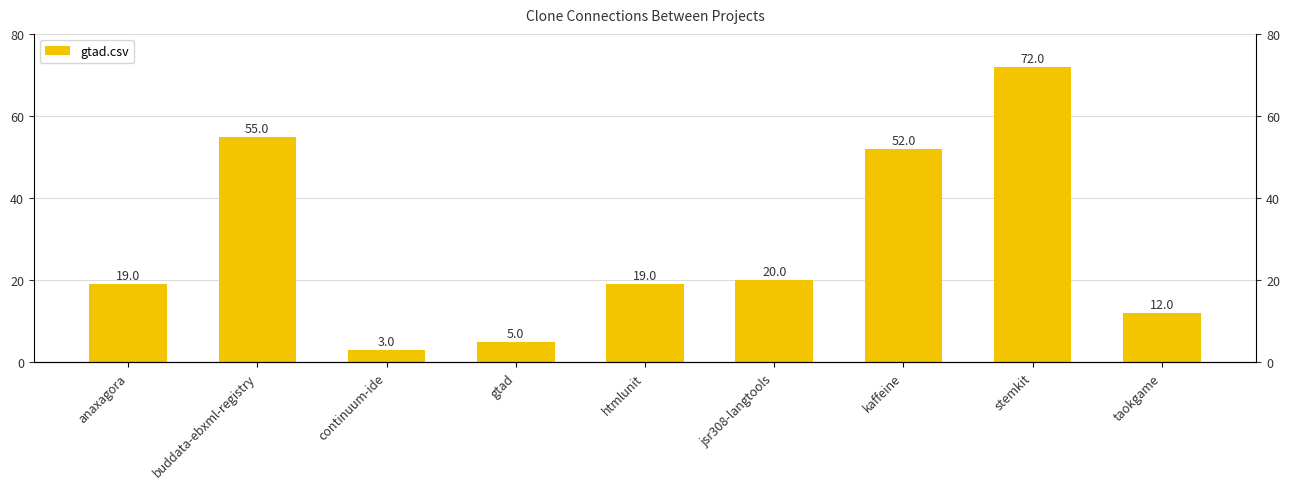

What is the average value?

29